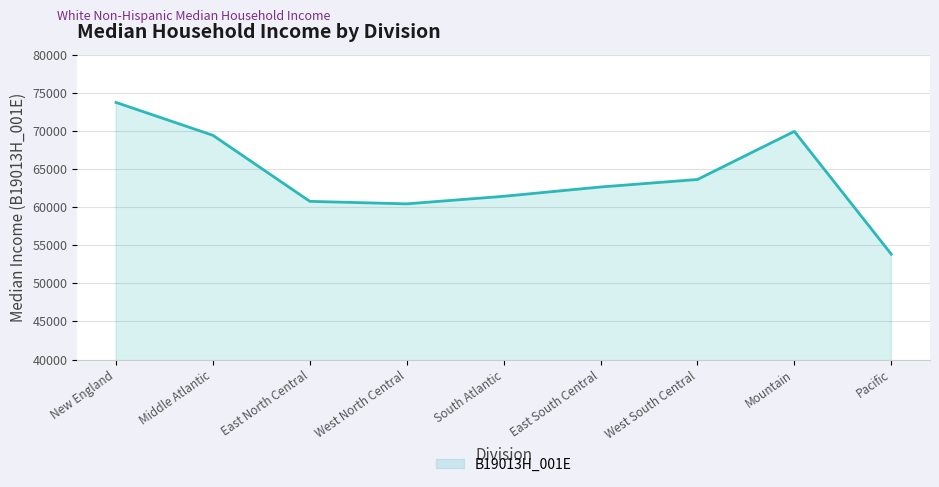

What is the average value?

63974.8